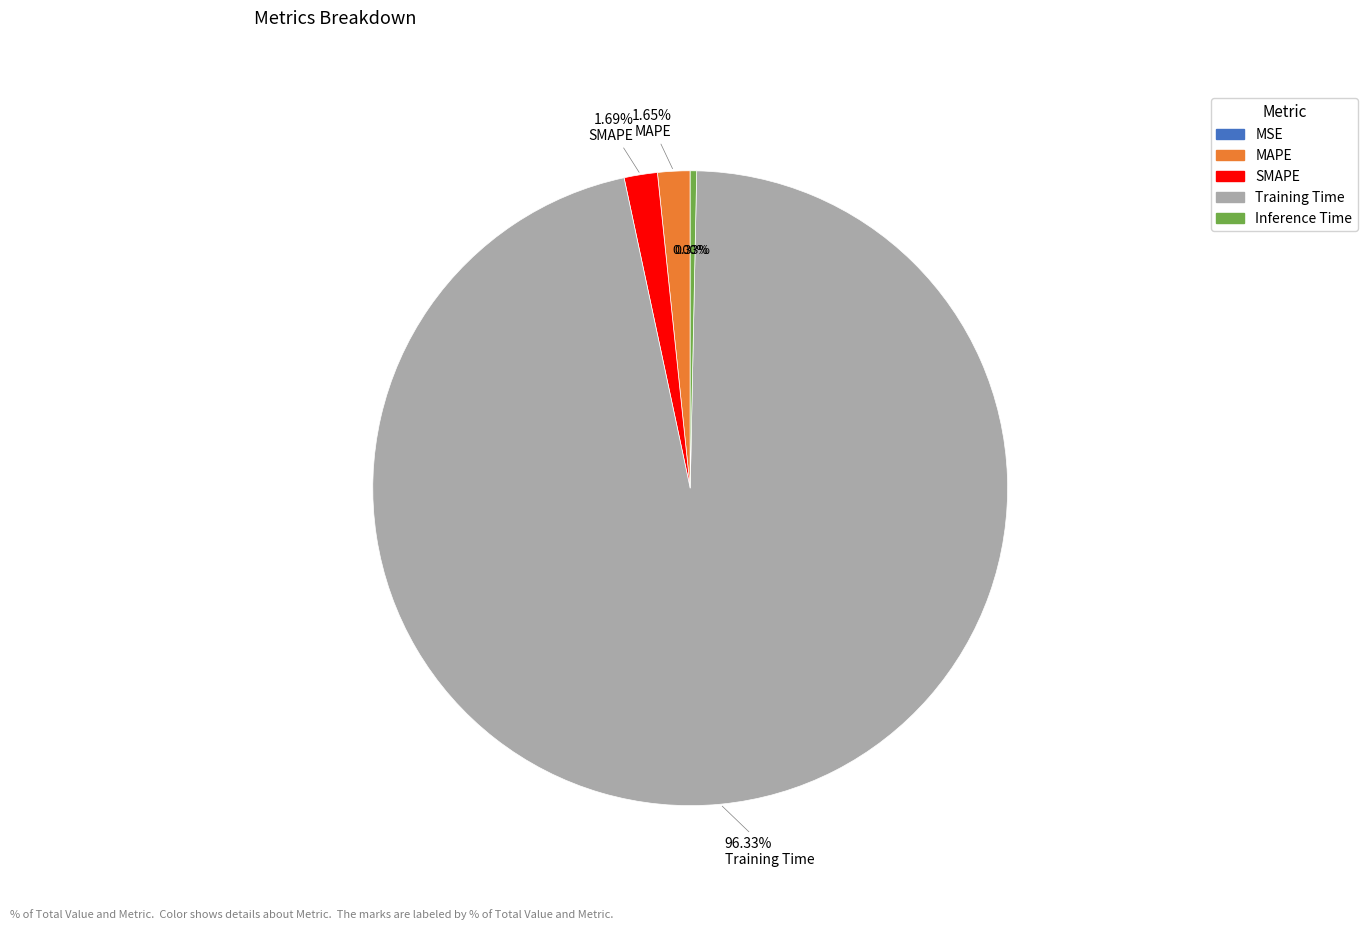

Which category has the biggest portion of the pie?

Training Time